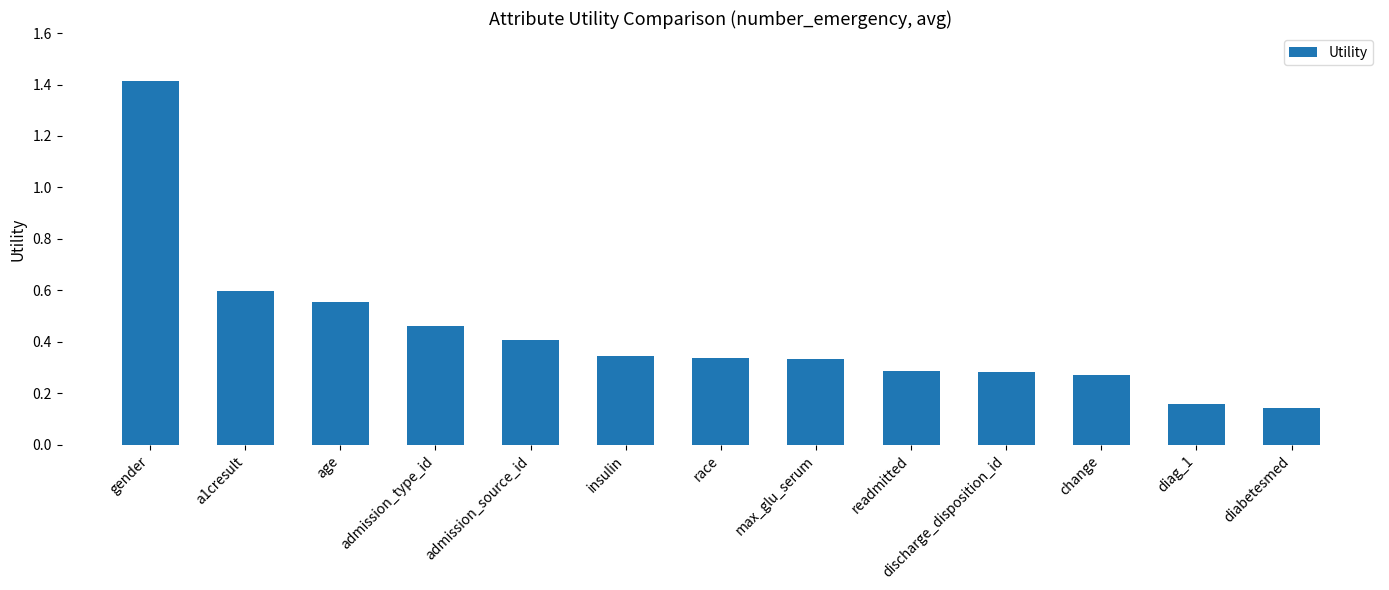

What is the sum of all values?

5.6